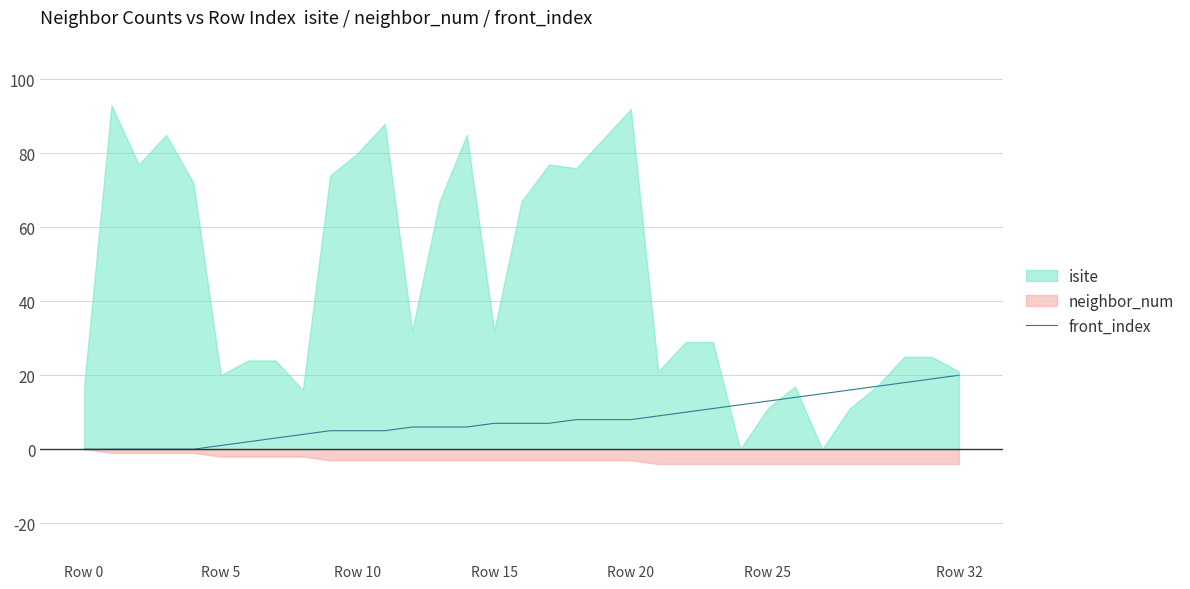

What is the average value?

8